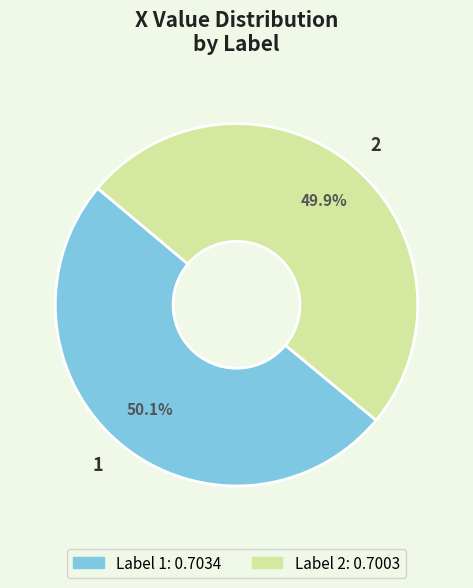

Is it true that 2 is 55% of the pie?

False